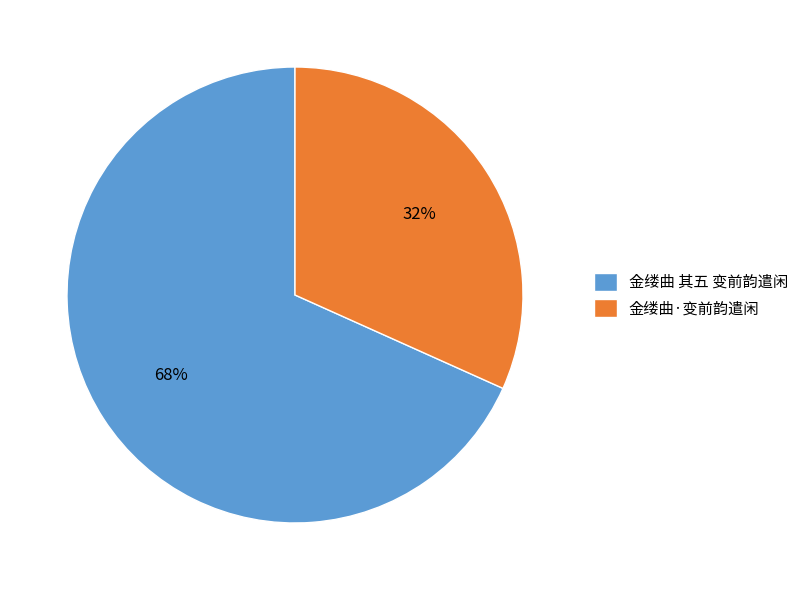

To the nearest percent, what is the combined percentage of 金缕曲 其五 变前韵遣闲 and 金缕曲·变前韵遣闲?

100%